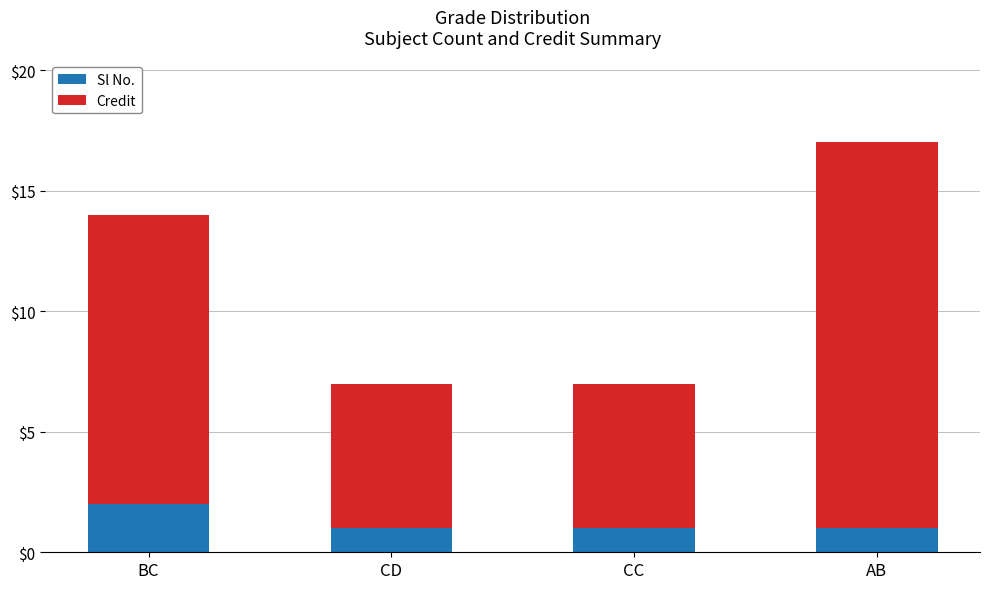

Count the Sl No. values in the range 1 to 2.

4